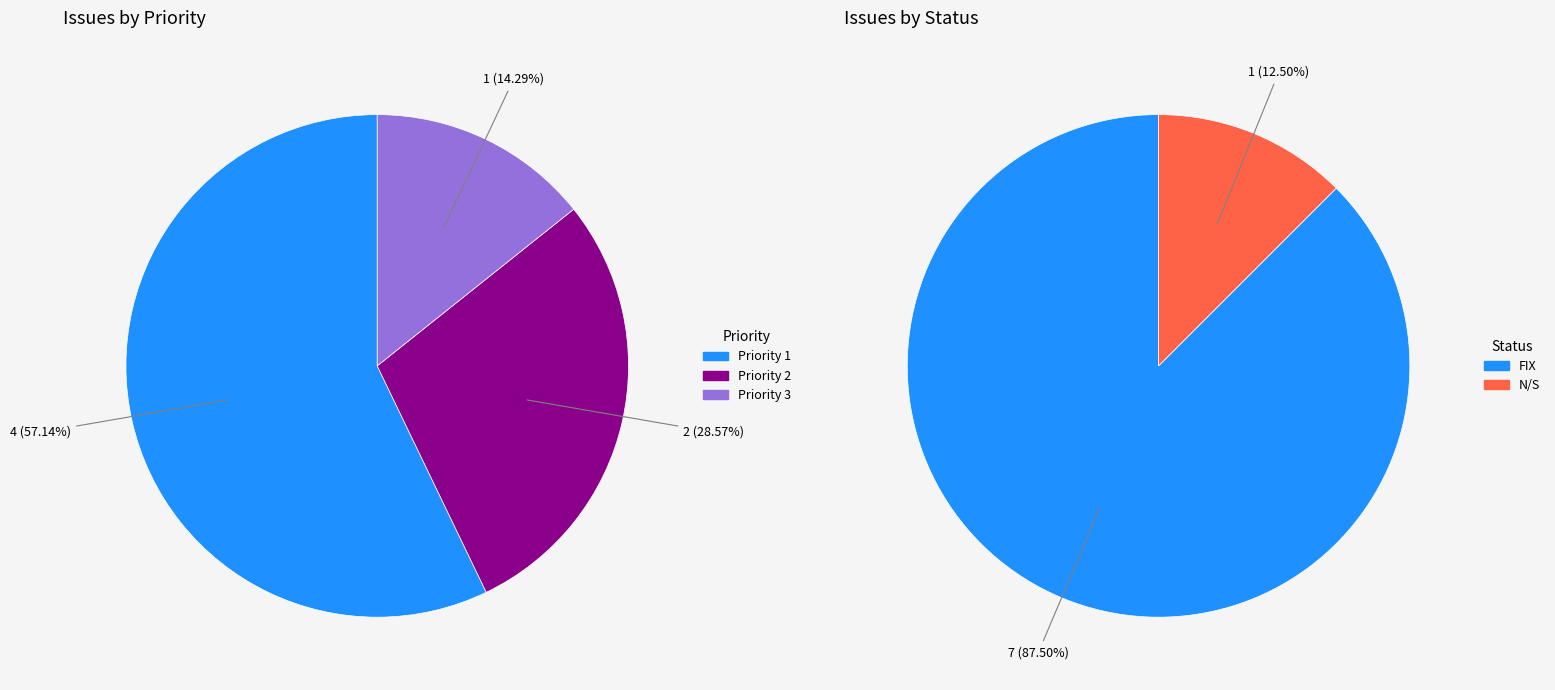

Between Priority 3 and Priority 2, which is larger?

Priority 2